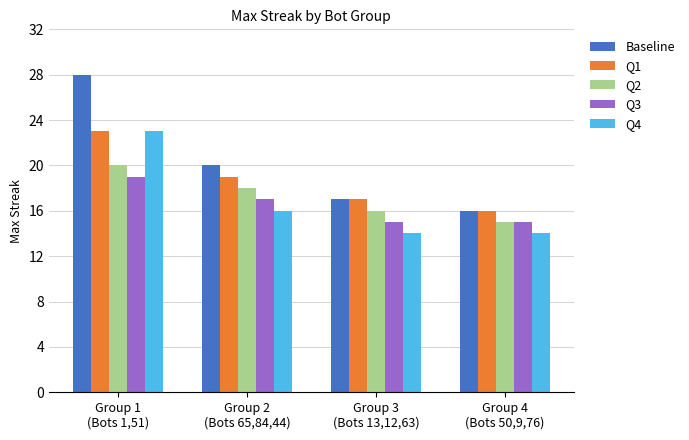

The value of Baseline at Group 1
(Bots 1,51) is 43. True or false?

False